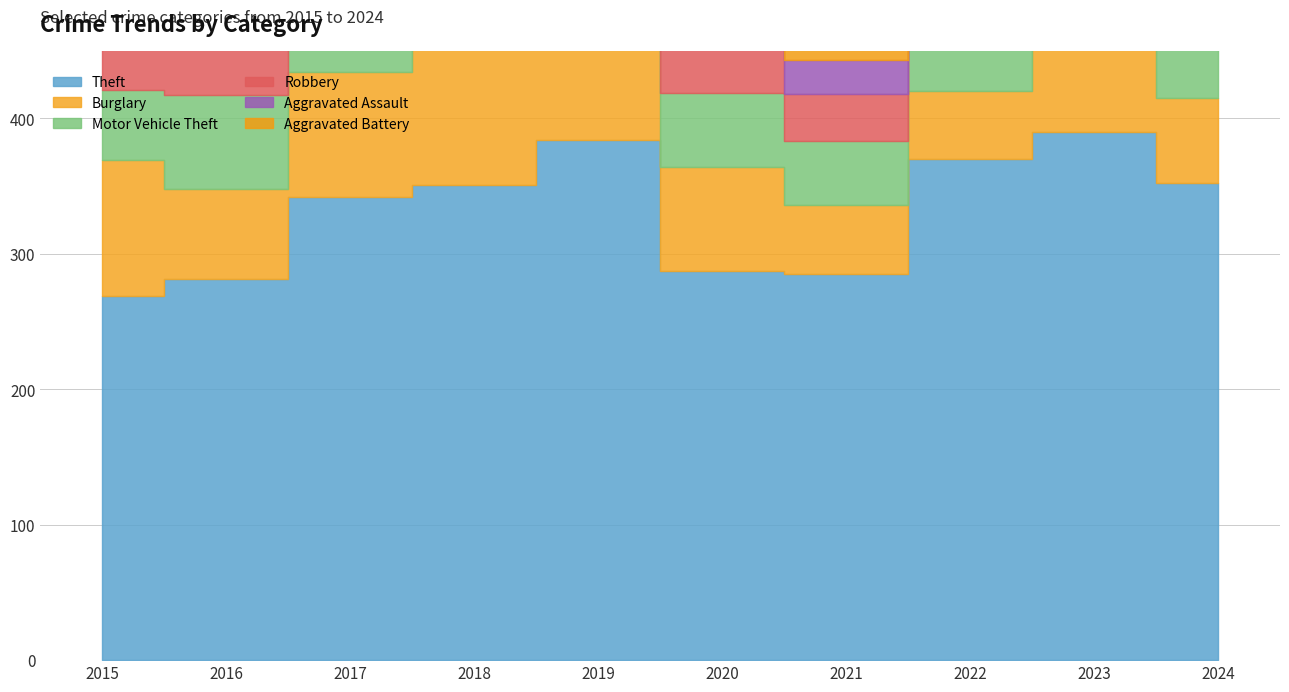

At how many categories does at least one series exceed 150?

10